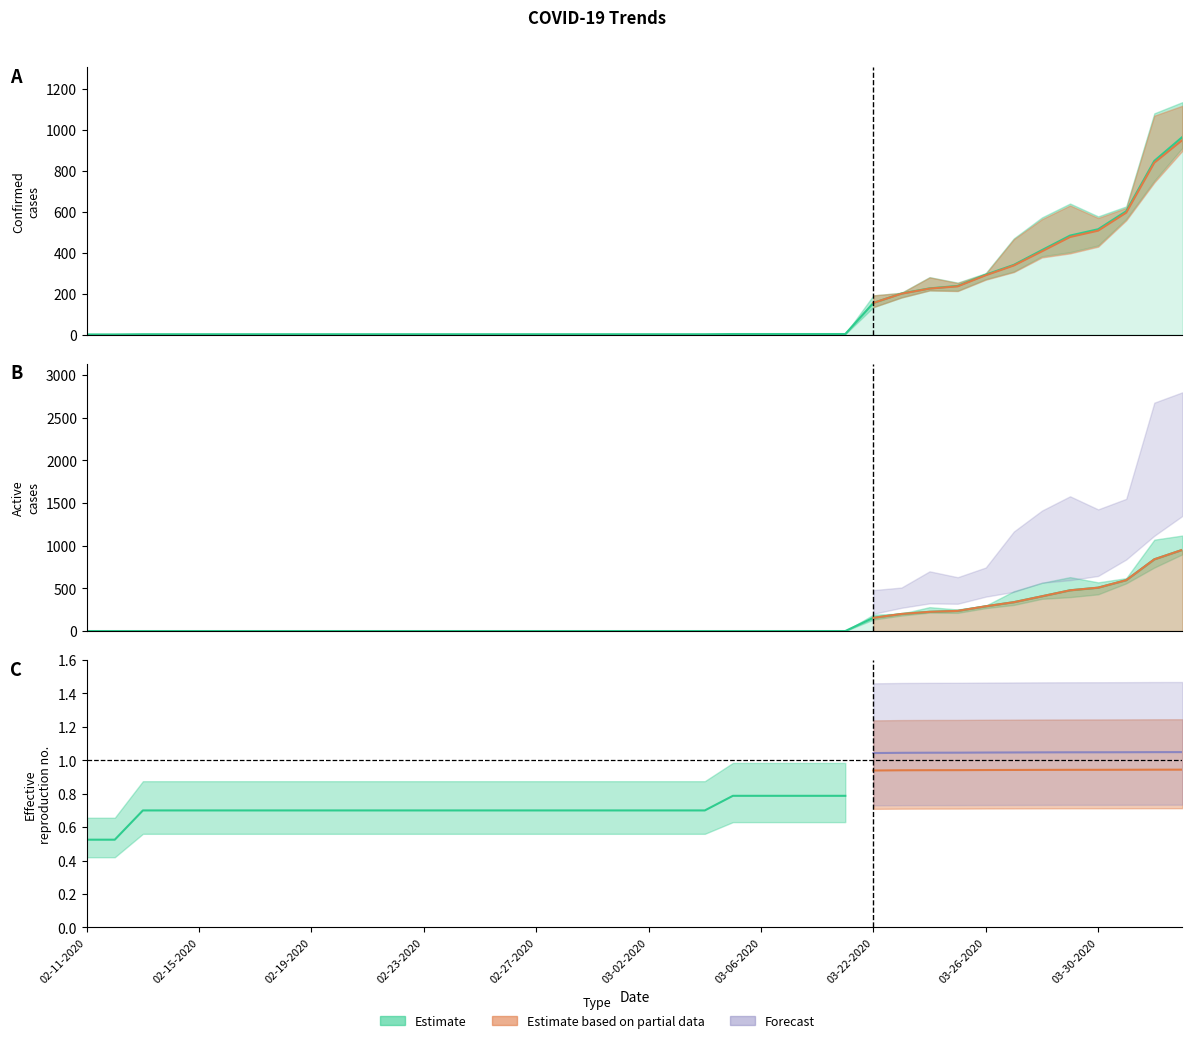

The value of Active at 03-24-2020 is 225. True or false?

True